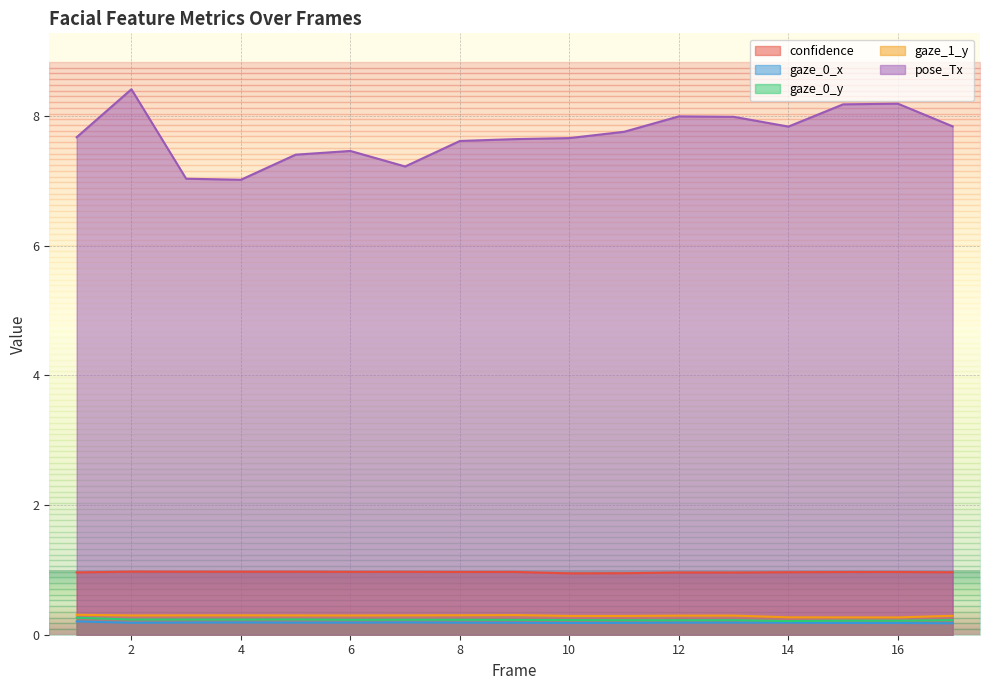

Which label corresponds to the smallest value in the chart?

17